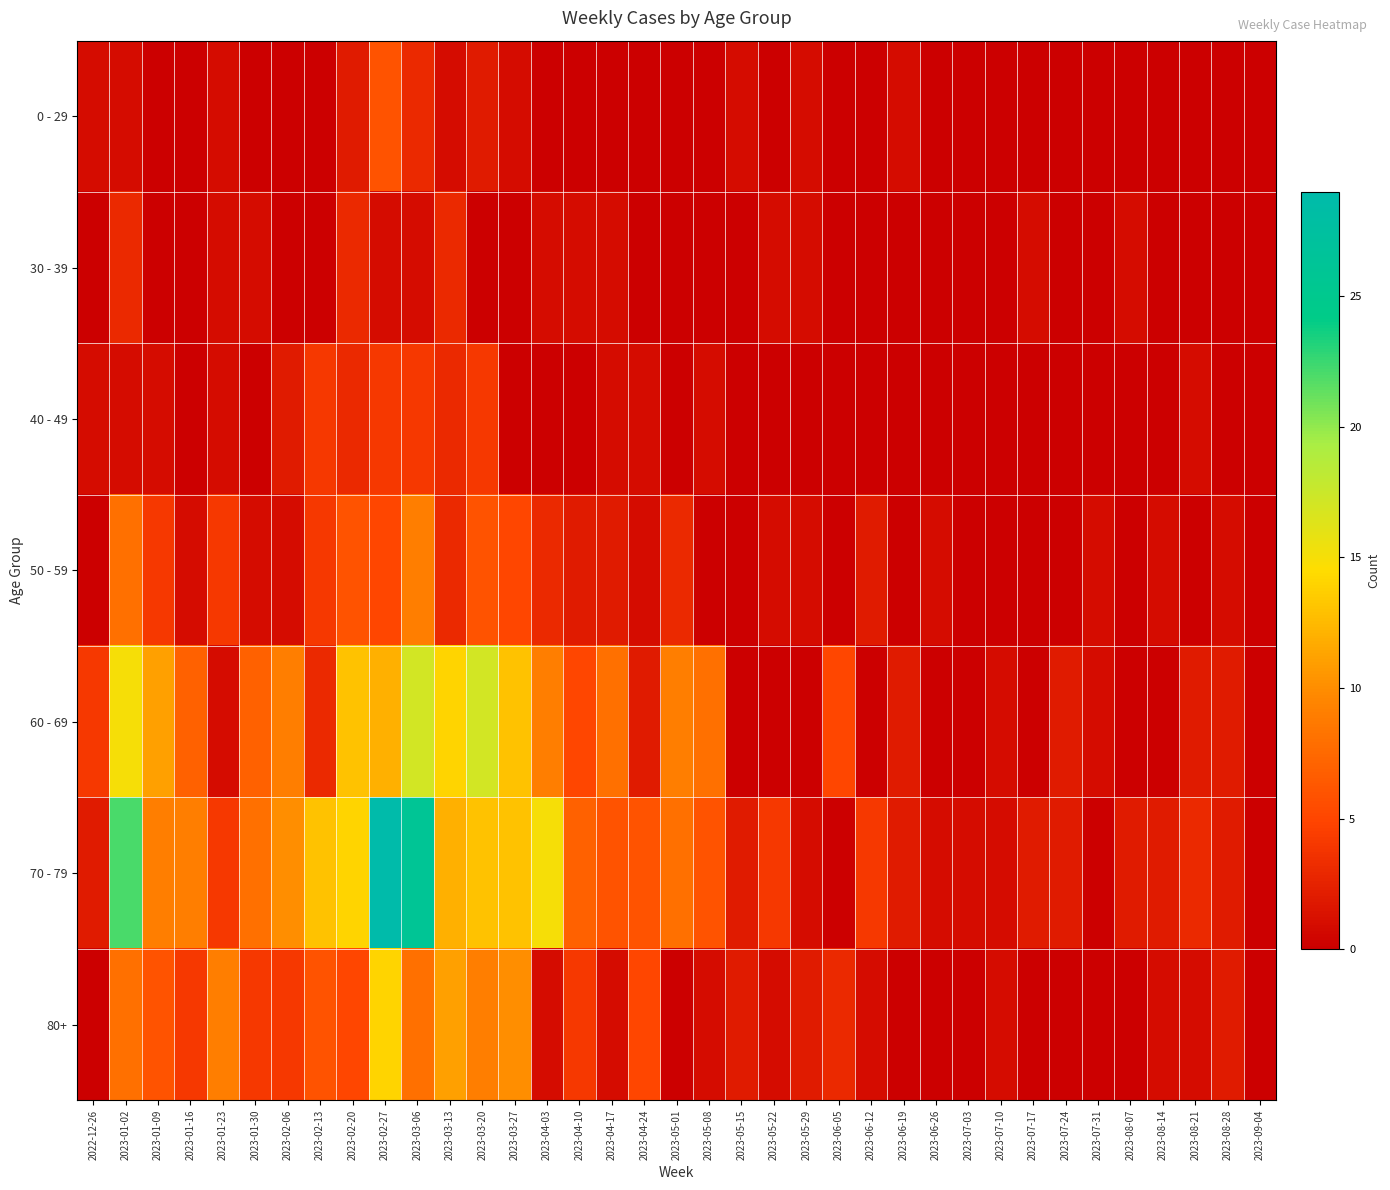

Count the number of data series in this chart.

7